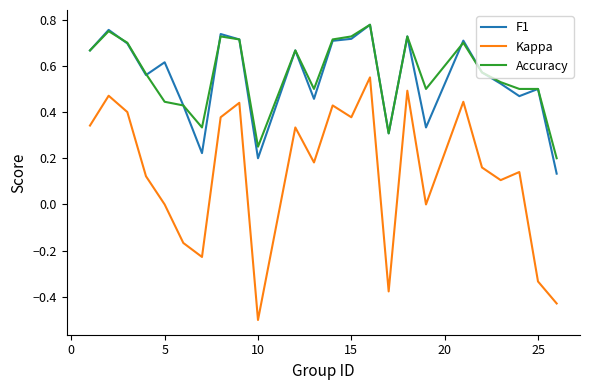

True or false: Accuracy and Kappa intersect in this chart.

False